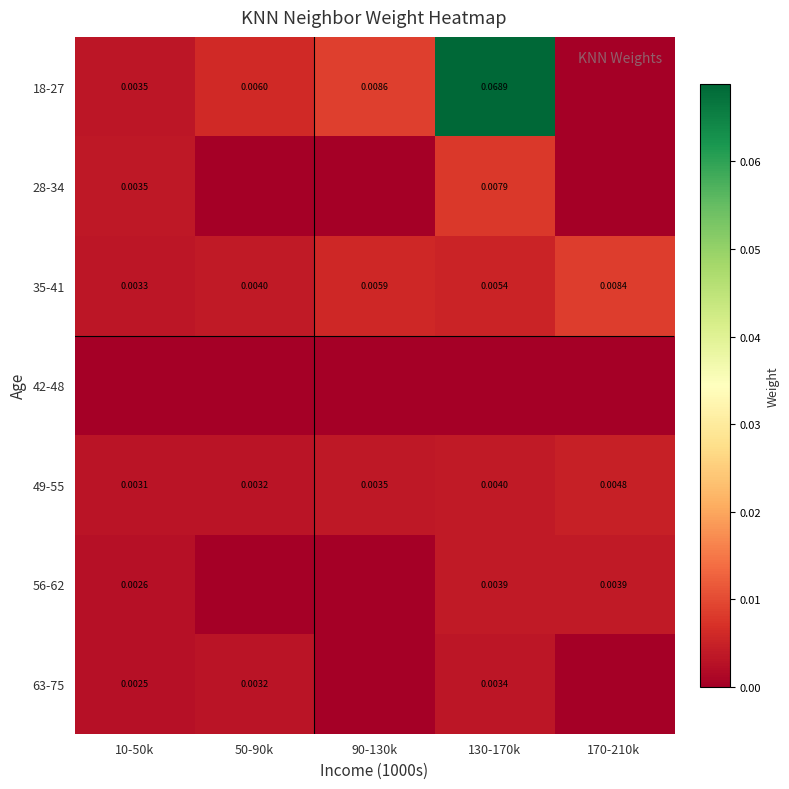

At which label does 56-62 reach its minimum?

50-90k